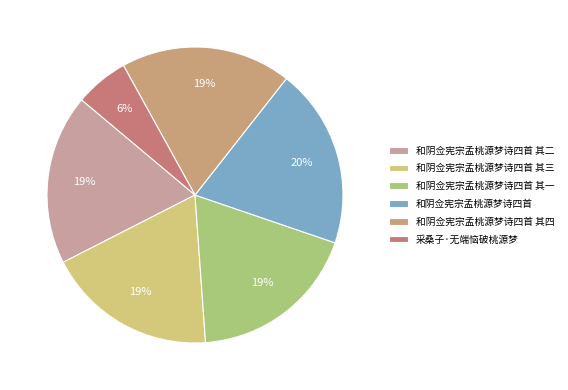

How many segments does this pie chart have?

6